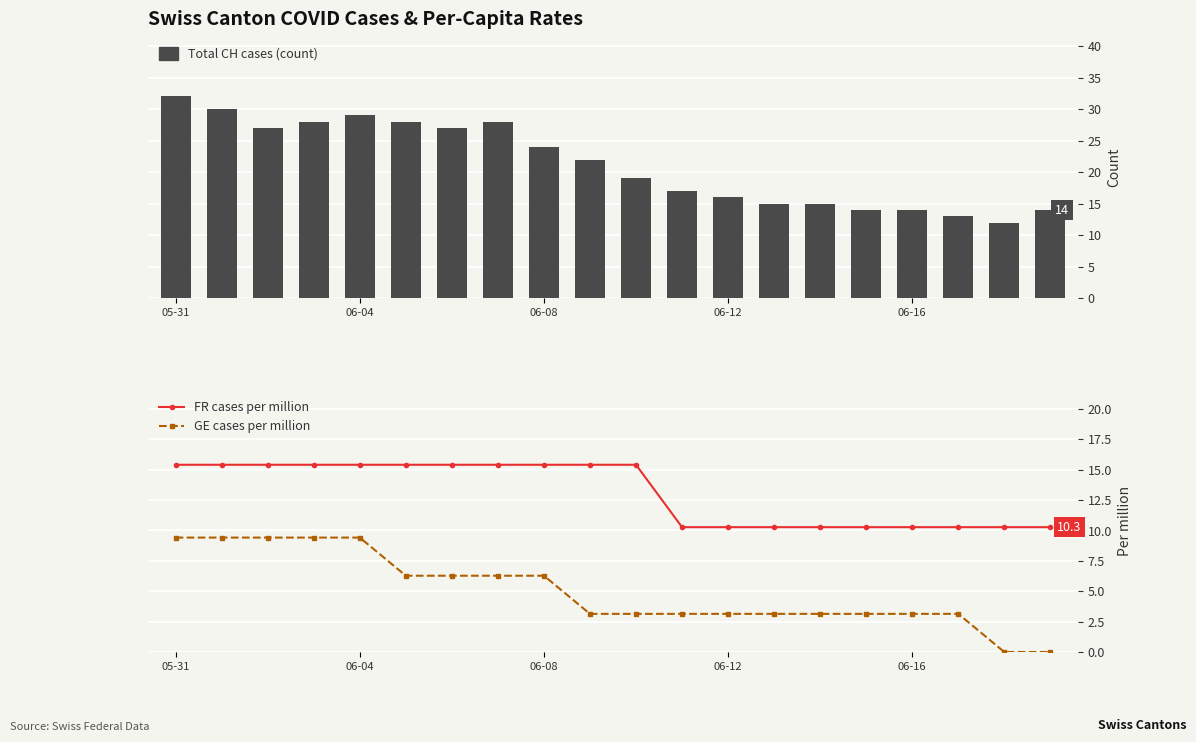

At which category is the sum across all series the highest?

05-31